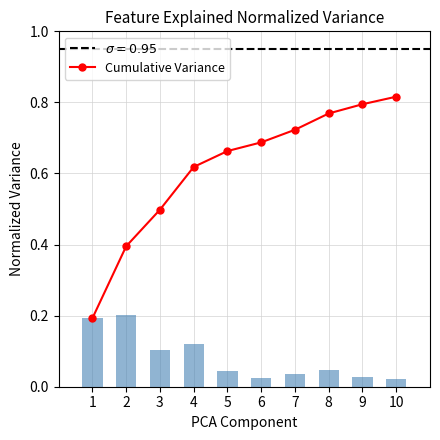

Rank the categories by Cumulative Variance value from lowest to highest.

1, 2, 3, 4, 5, 6, 7, 8, 9, 10